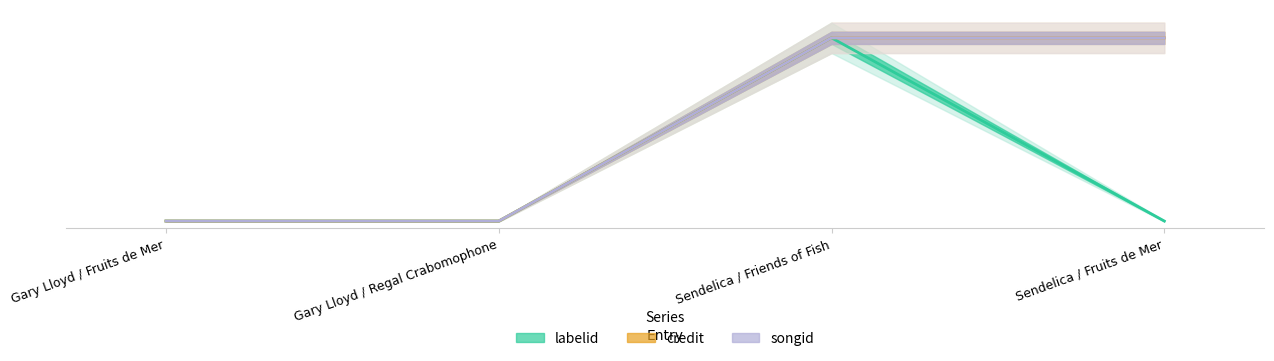

List the labels in order of credit value, smallest first.

Gary Lloyd / Fruits de Mer, Gary Lloyd / Regal Crabomophone, Sendelica / Friends of Fish, Sendelica / Fruits de Mer